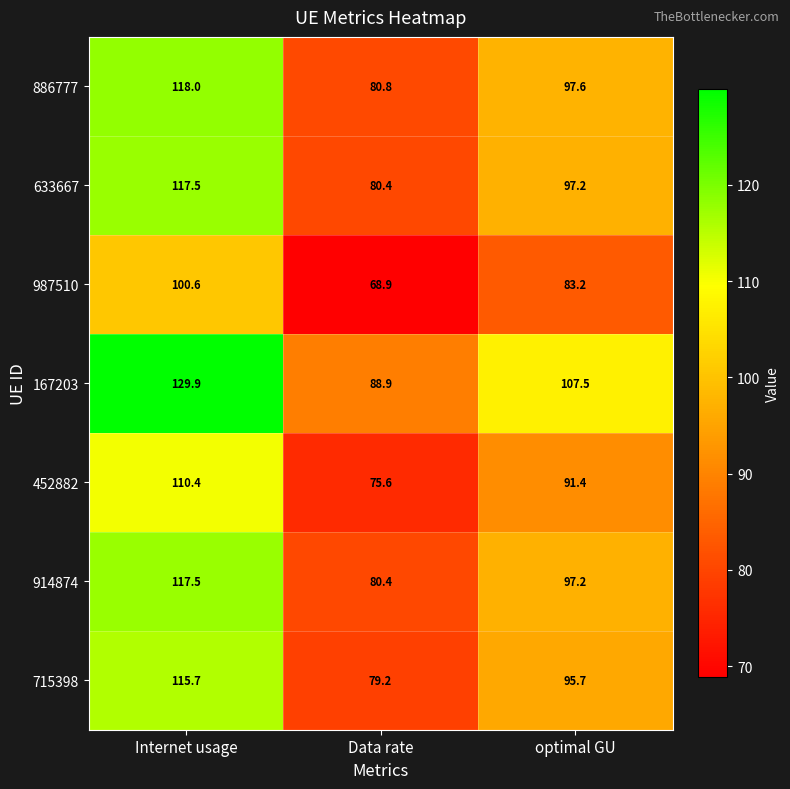

What is the difference between the maximum and minimum values in the 914874 series?

37.1